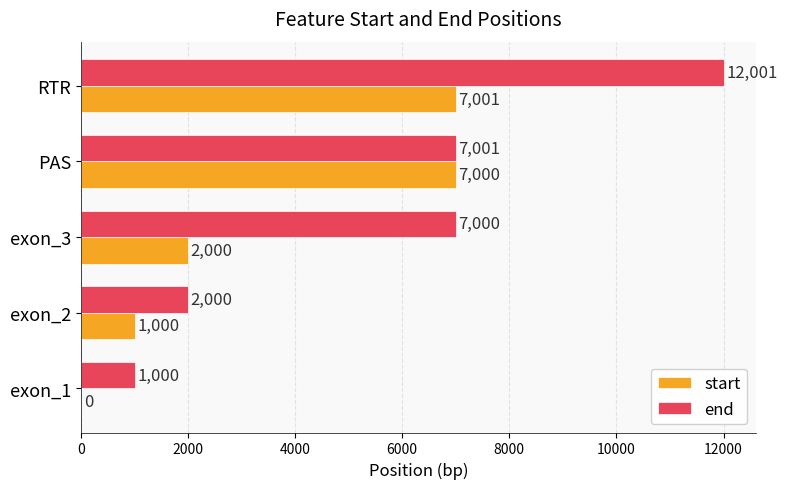

What is the maximum value for start?

7001